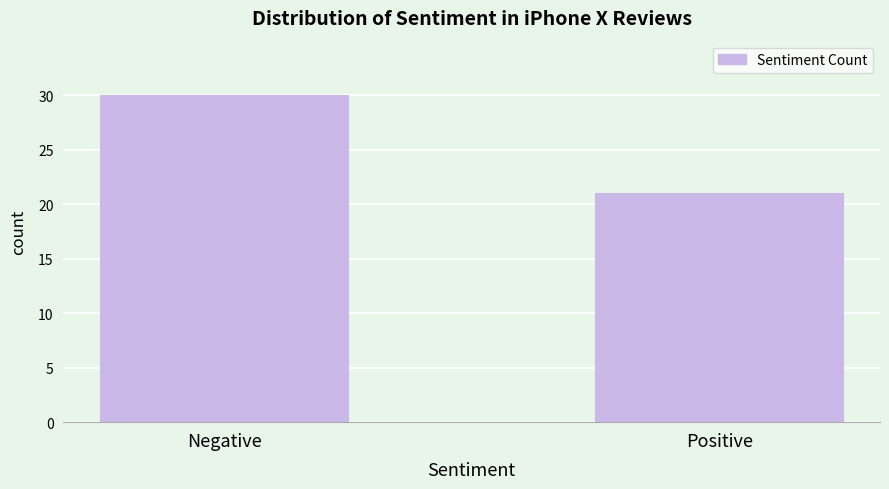

Reading right to left, list all the values displayed in this chart.

Positive=21	Negative=30